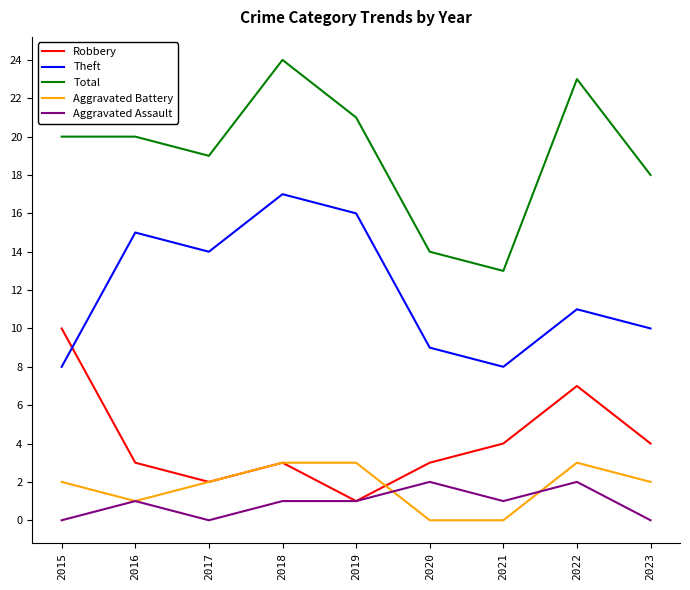

List the series in order of their peak value, highest first.

Total, Theft, Robbery, Aggravated Battery, Aggravated Assault